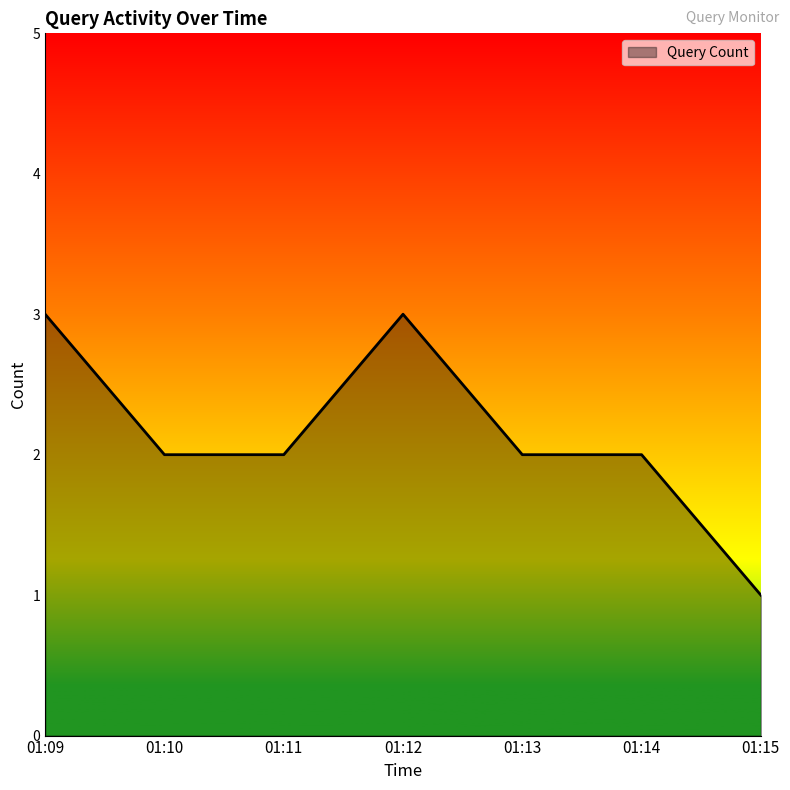

At which category does the data reach its first local peak?

01:12